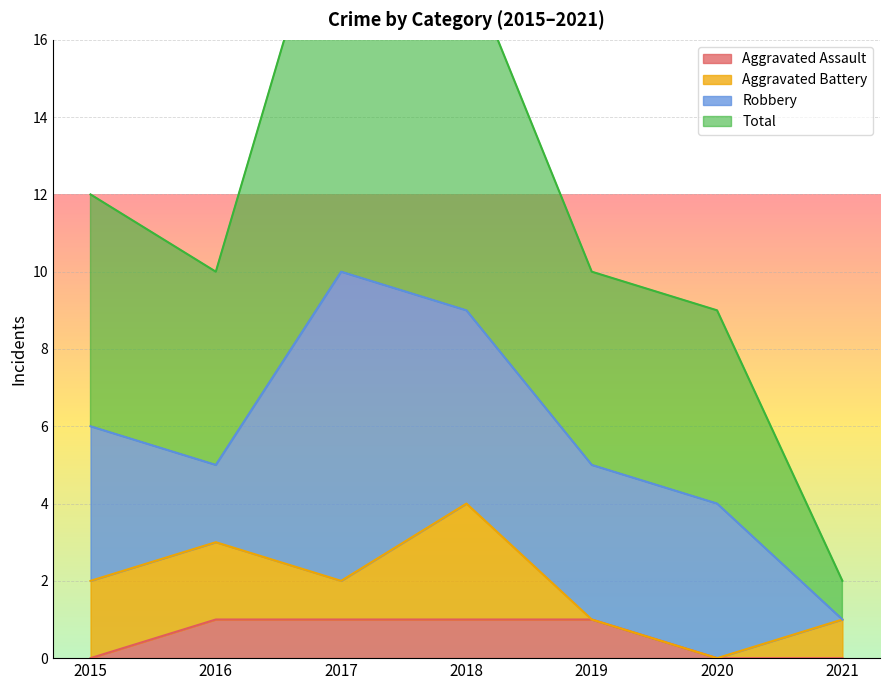

Is it true that Aggravated Assault equals 0 at 2021?

True